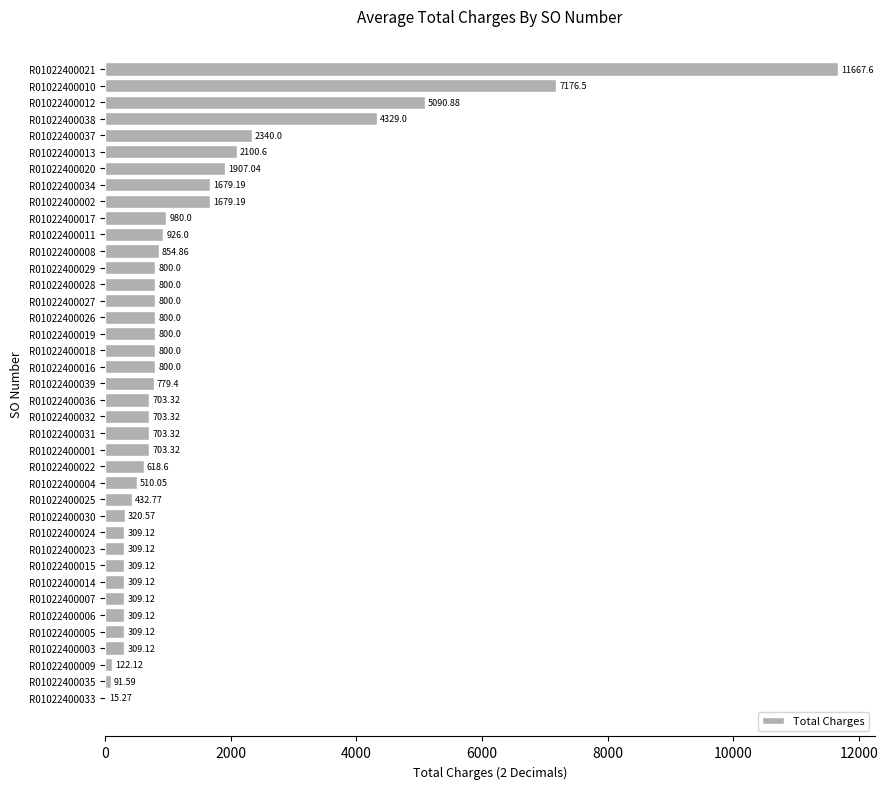

Between R01022400013 and R01022400008, which is larger?

R01022400013